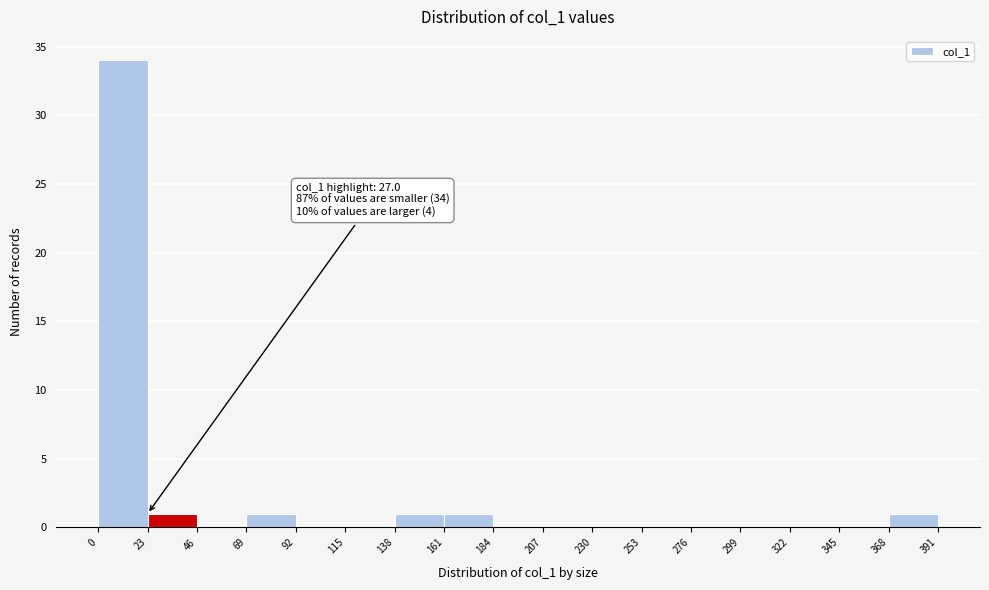

Over which range of the x-axis is the bar tallest?

0 to 23